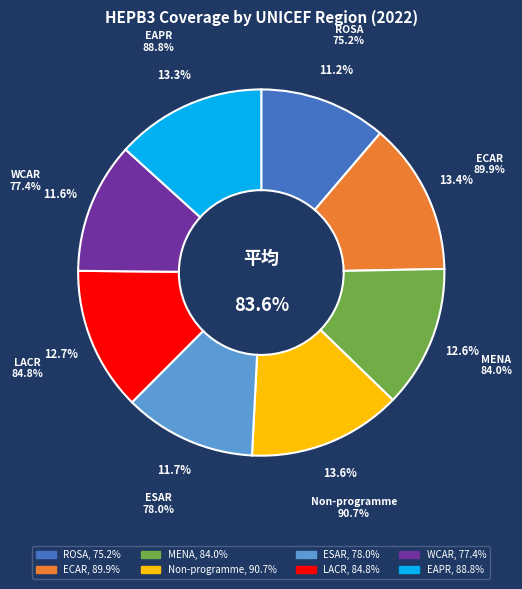

To the nearest percent, what is the difference between the ECAR and MENA slice percentages?

1%